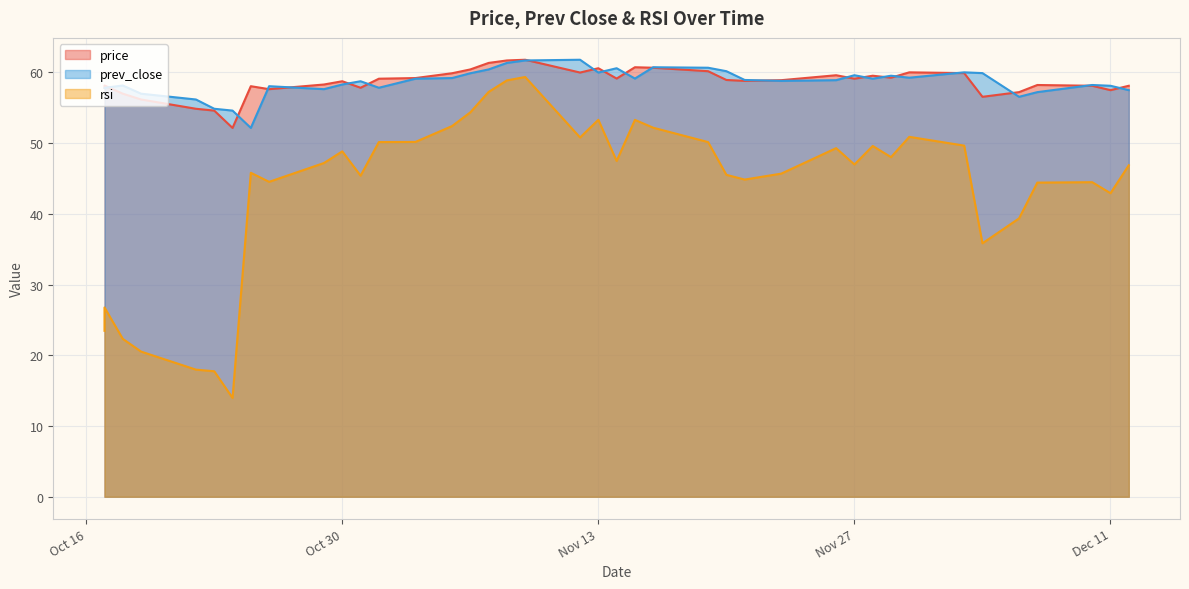

Reading left to right, what are all the values shown in this chart?

price: 57.8	58.1	57.0	56.2	54.9	54.6	52.1	58.0	57.6	58.3	58.7	57.8	59.1	59.2	59.9	60.4	61.3	61.7	61.8	60.0	60.6	59.1	60.7	60.6	60.2	58.9	58.8	58.9	59.6	59.1	59.5	59.2	60.0	59.9	56.5	57.2	58.2	58.1	57.5	58.1
prev_close: 57.8	57.8	58.1	57.0	56.2	54.9	54.6	52.1	58.0	57.6	58.3	58.7	57.8	59.1	59.2	59.9	60.4	61.3	61.7	61.8	60.0	60.6	59.1	60.7	60.6	60.2	58.9	58.8	58.9	59.6	59.1	59.5	59.2	60.0	59.9	56.5	57.2	58.2	58.1	57.5
rsi: 23.5	26.8	22.3	20.5	18.0	17.7	14.0	45.8	44.5	47.2	48.8	45.4	50.1	50.2	52.4	54.3	57.2	58.9	59.3	50.8	53.3	47.5	53.3	52.2	50.1	45.5	44.8	45.7	49.3	47.0	49.6	48.0	50.9	49.6	35.8	39.4	44.4	44.5	42.9	46.9